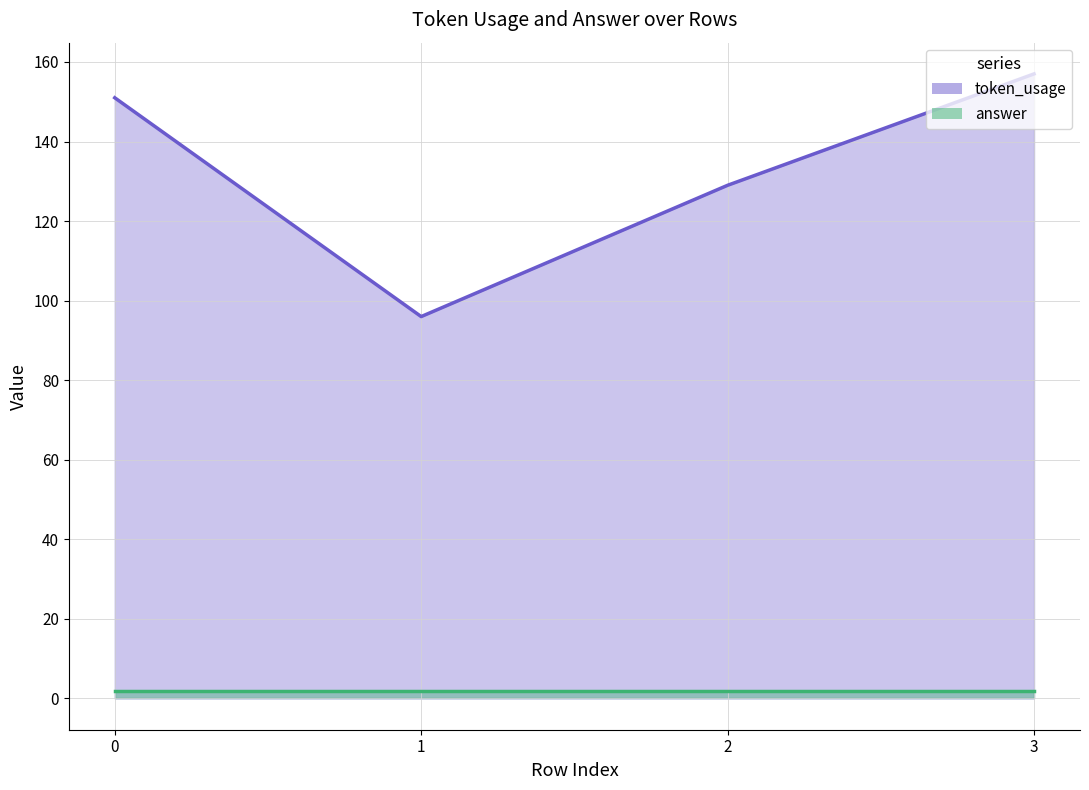

Where is the first local minimum for token_usage line?

1